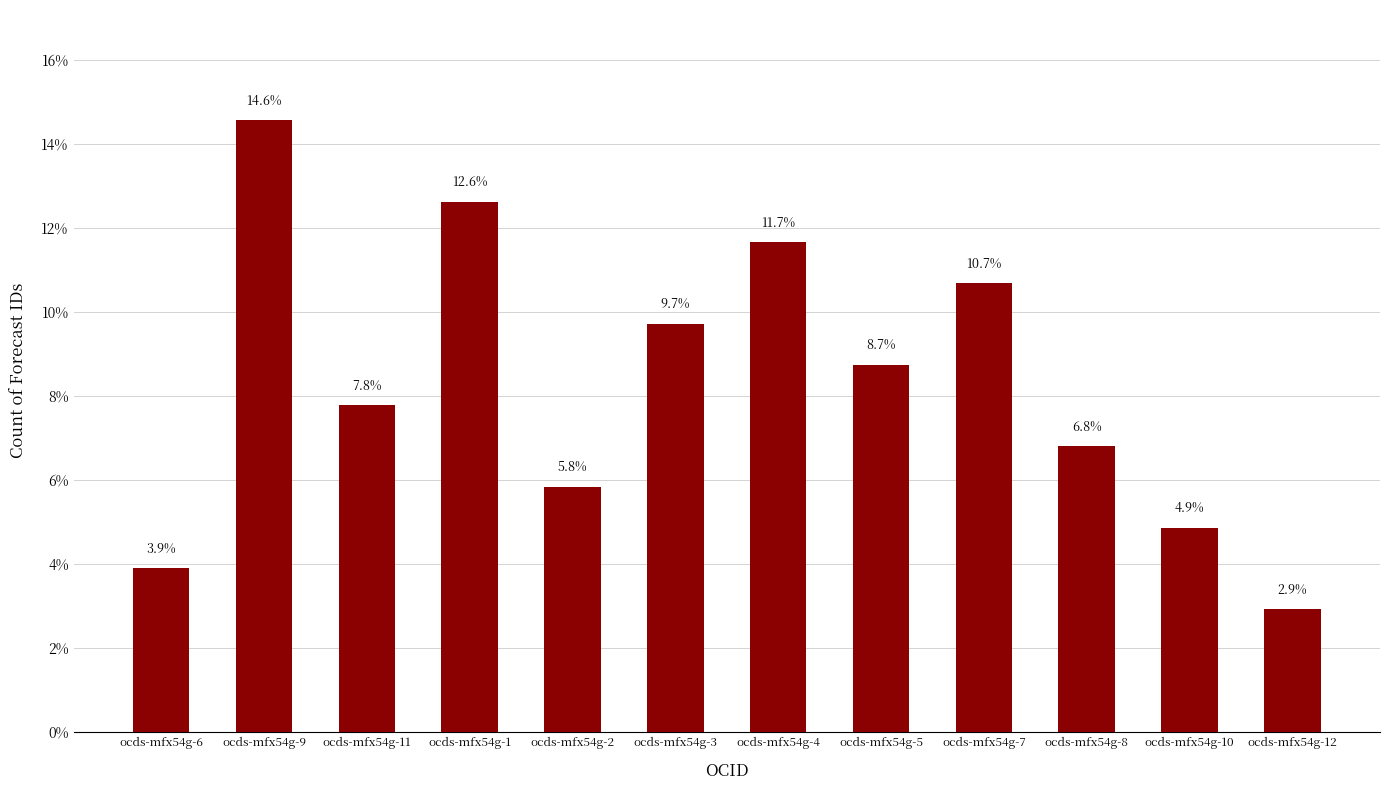

The value at ocds-mfx54g-1 is 12.6. True or false?

True